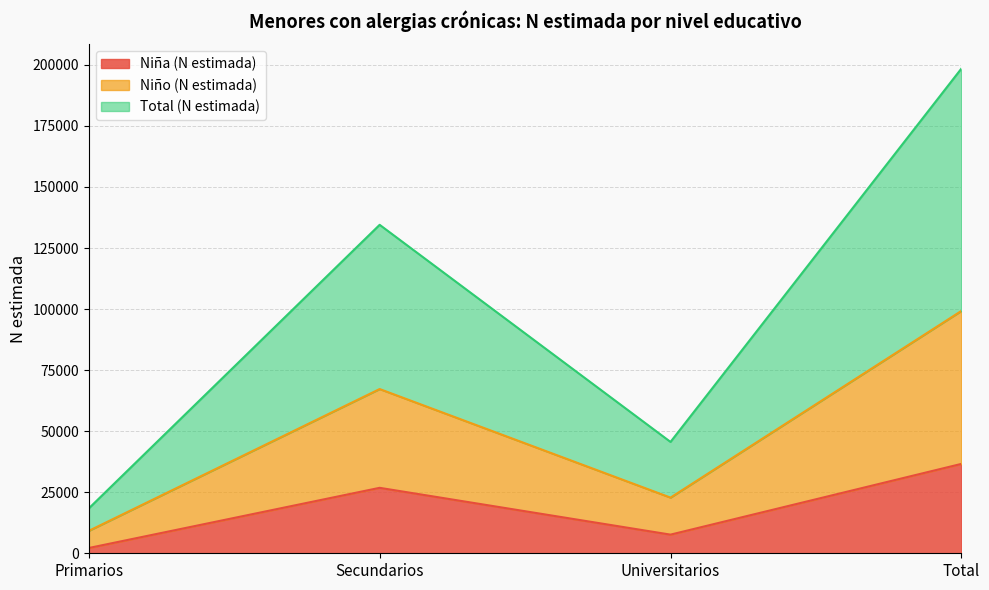

List the labels in order of Niña (N estimada) value, smallest first.

Primarios, Universitarios, Secundarios, Total